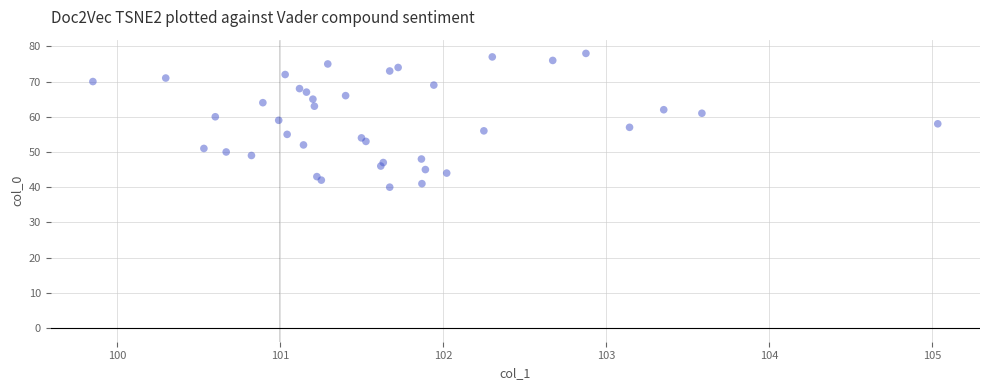

What is the range of Y values (max minus min)?

38